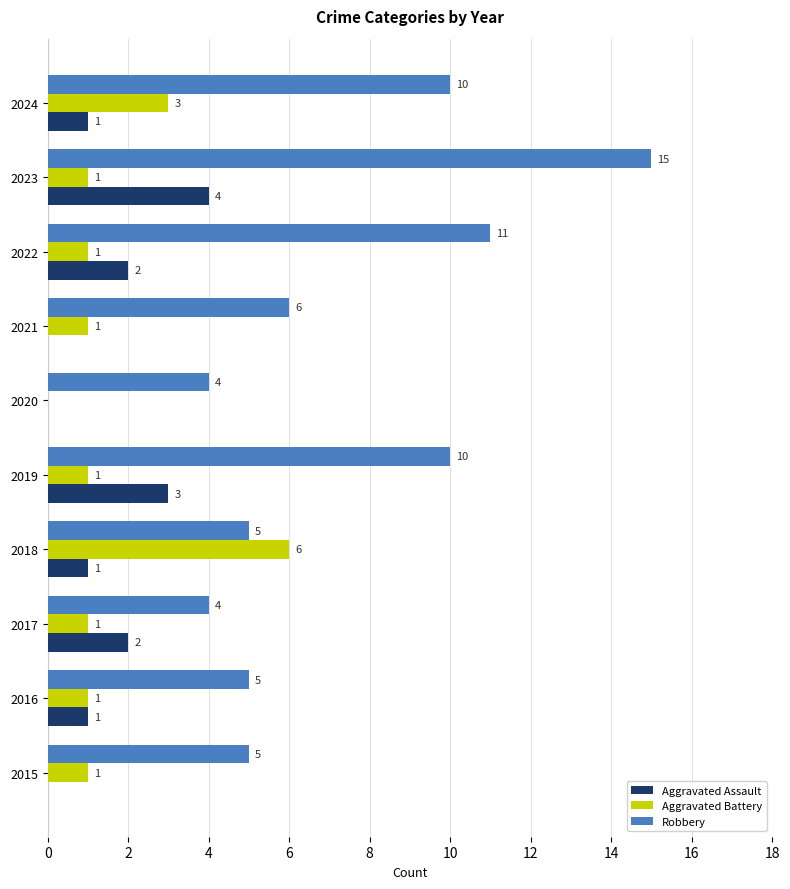

Between 2015 and 2023, which series saw the biggest shift?

Robbery